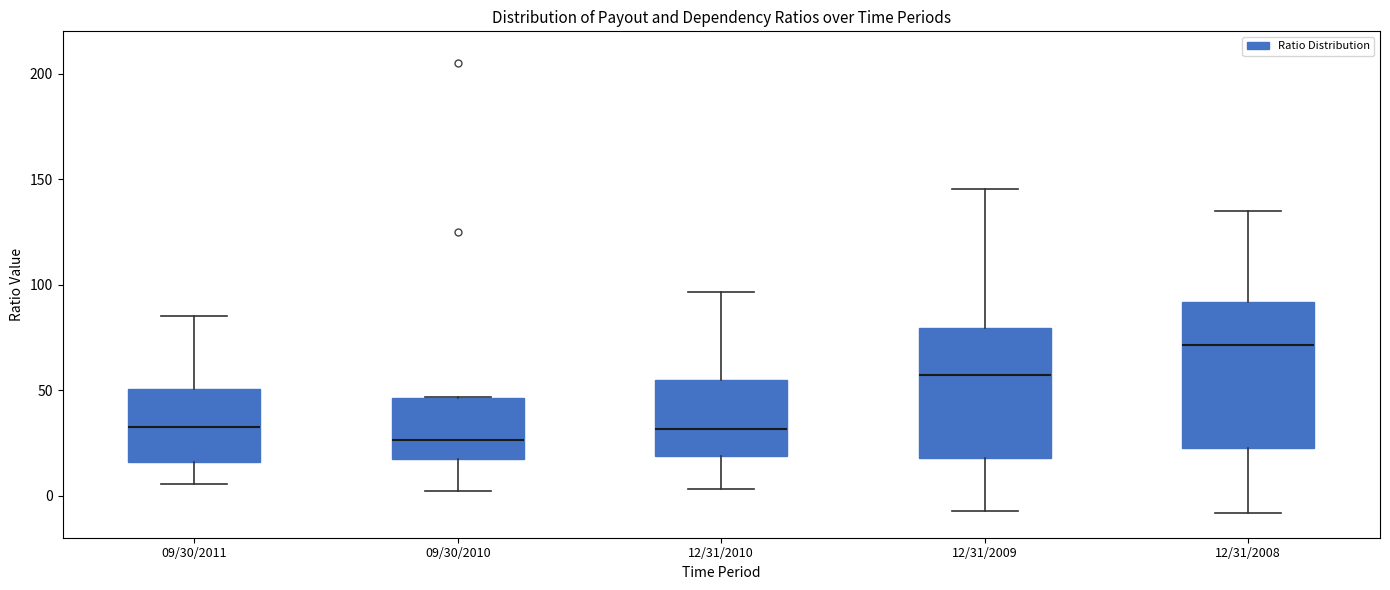

Reading left to right, transcribe this box plot: for each box, give where its median line is, the range the box spans, and where its two whiskers end, as read against the y-axis. The values are not printed on the chart, so give them approximately, as read against the axis.

09/30/2011: median 30, box 15 to 50, whiskers 5 to 85
09/30/2010: median 25, box 15 to 45, whiskers 0 to 45
12/31/2010: median 30, box 20 to 55, whiskers 5 to 95
12/31/2009: median 55, box 20 to 80, whiskers -5 to 145
12/31/2008: median 70, box 25 to 90, whiskers -10 to 135